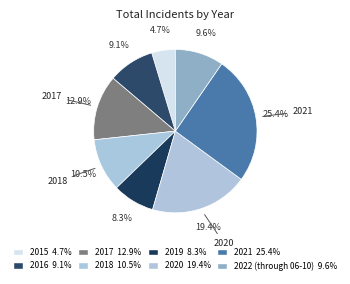

How many slices are in this pie chart?

8